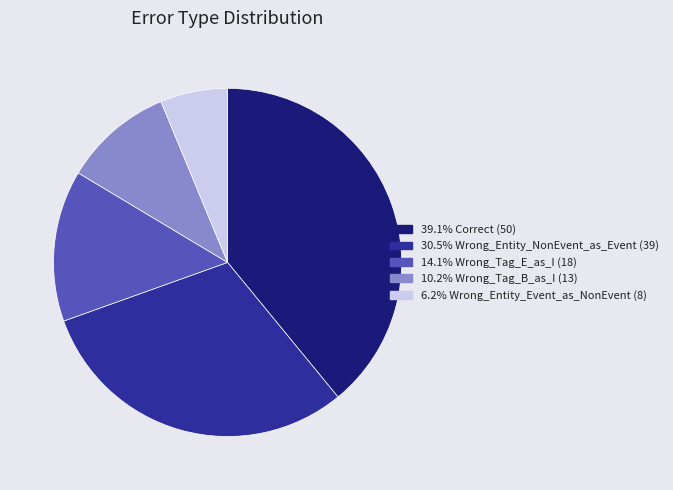

Is there any slice that represents more than half of the pie?

No